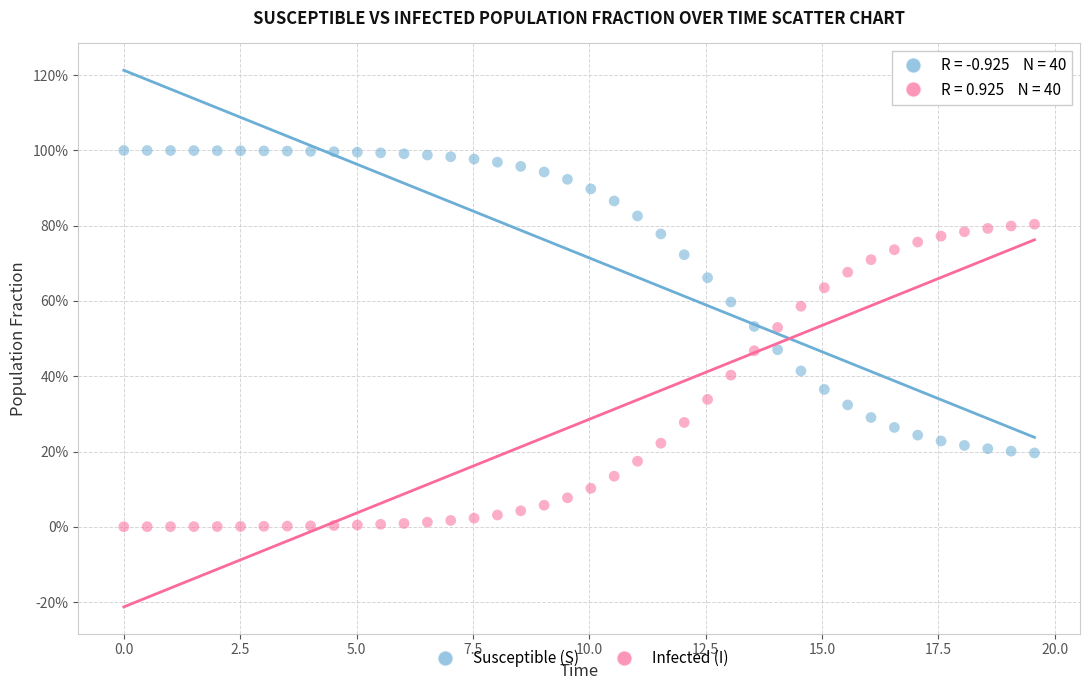

Which series reaches the maximum Y coordinate?

Susceptible (S)